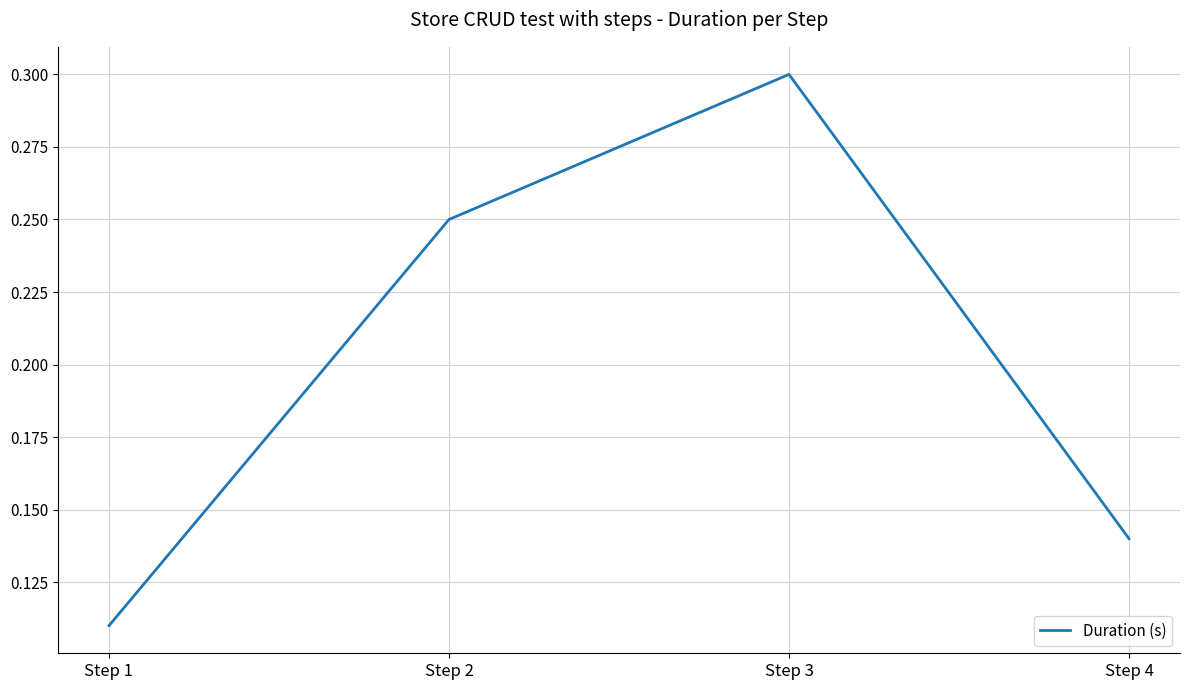

How many interior local peaks (higher than both neighbors) does the data have?

1